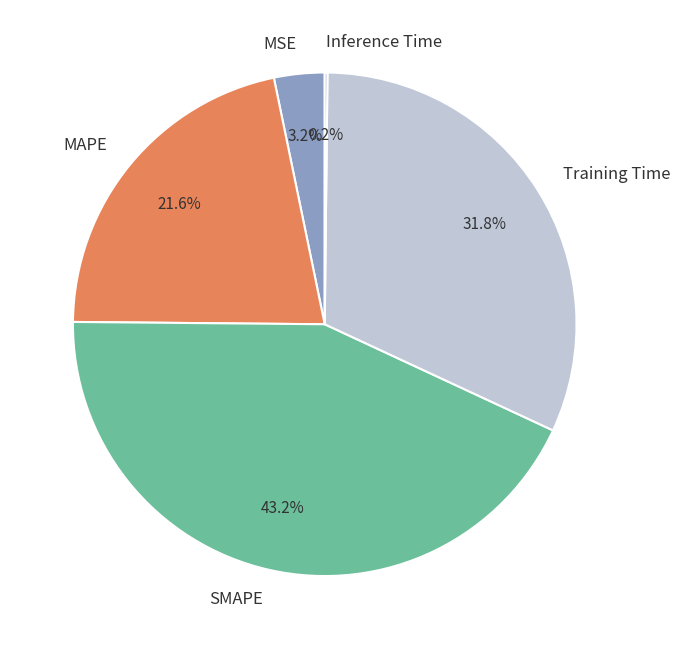

Approximately how many times larger is the value at Training Time compared to SMAPE?

0.7